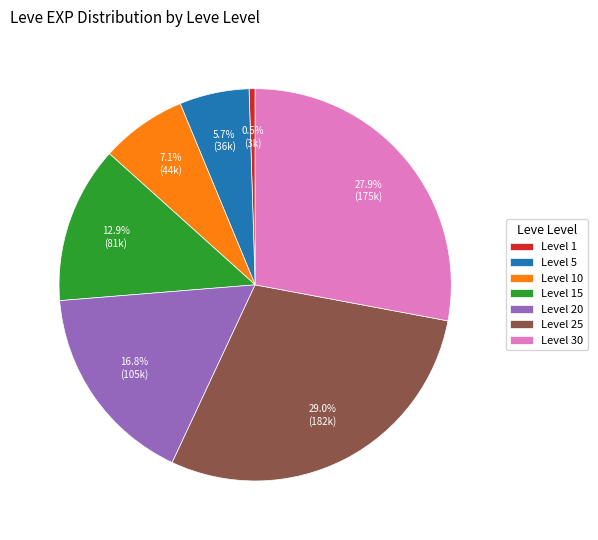

Approximately how many times larger is the value at Level 15 compared to Level 25?

0.4